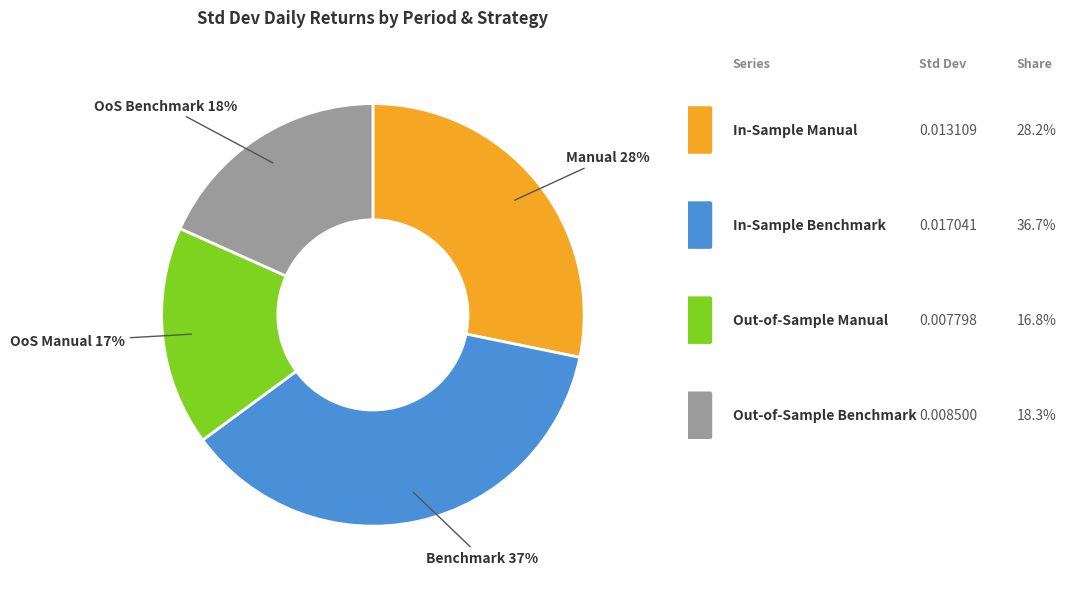

To the nearest percent, what is the average slice percentage?

25%